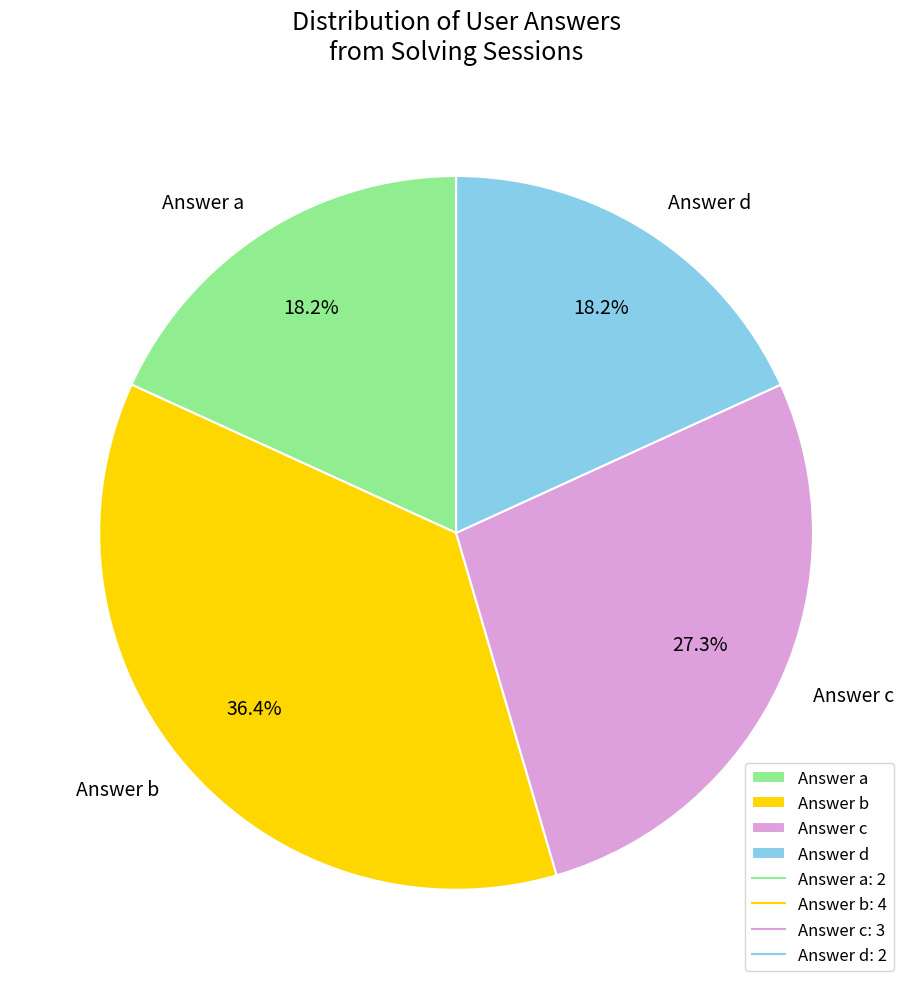

Approximately how many times larger is the value at Answer d compared to Answer a?

1.0